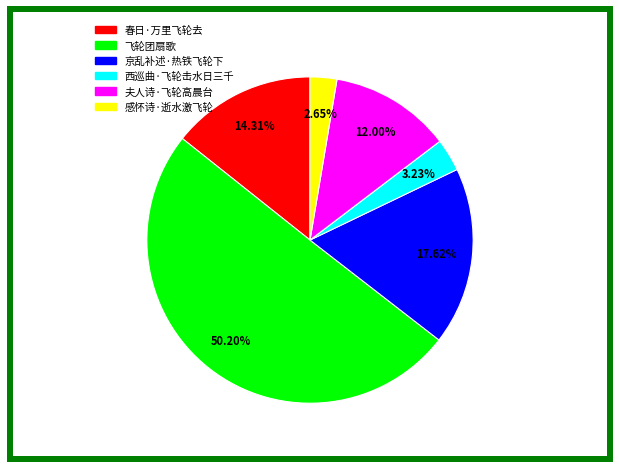

What percentage is NOT represented by 京乱补述·热铁飞轮下?

82.4%